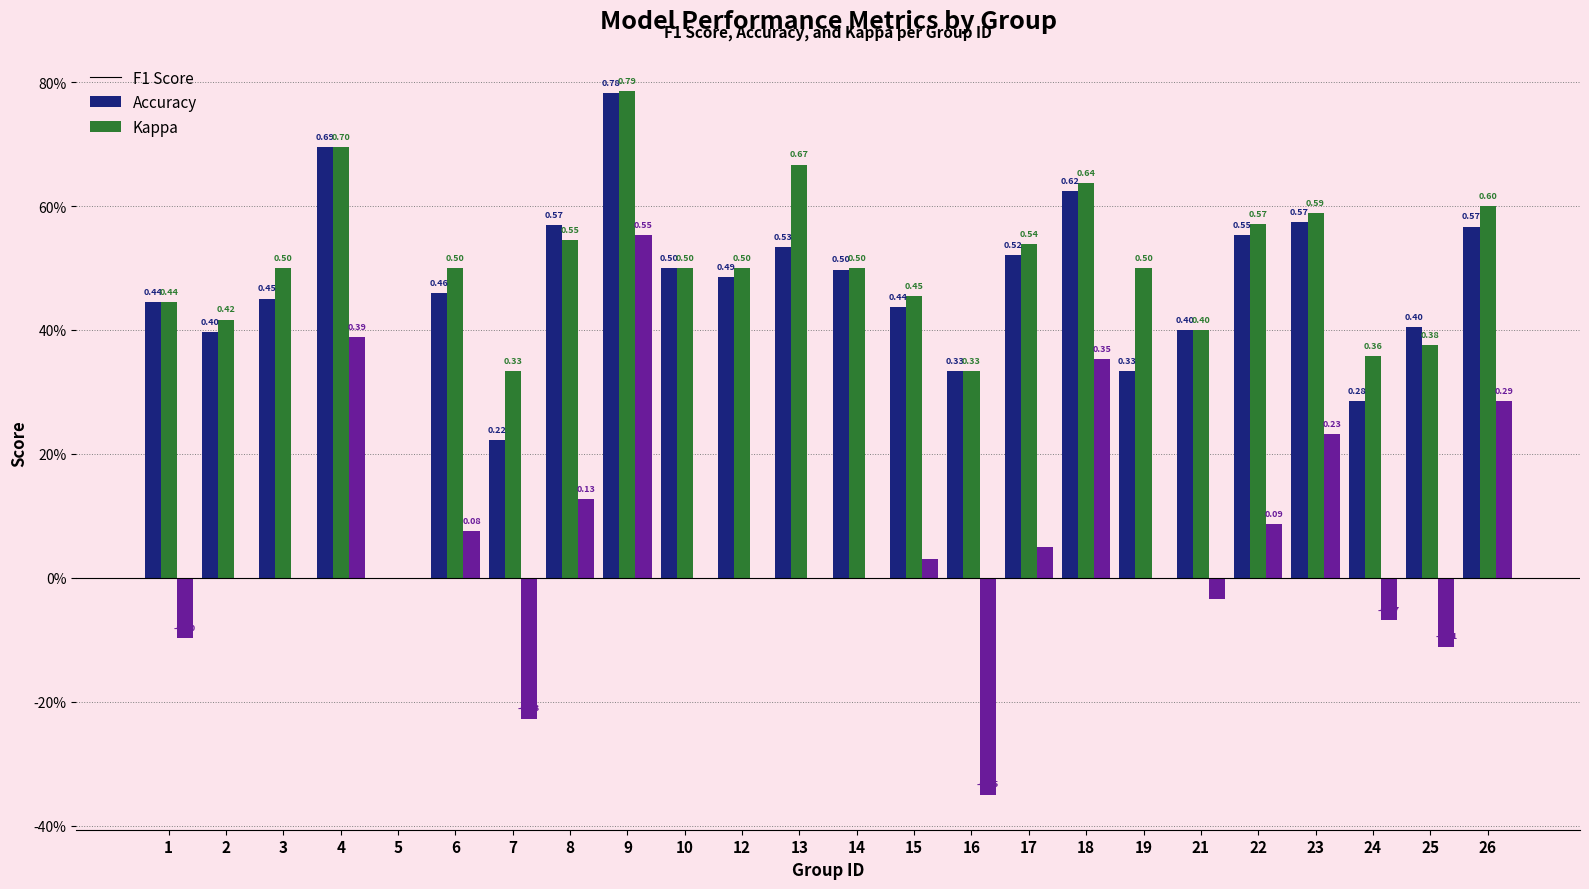

Are the bars grouped side by side (vs. stacked)?

Yes